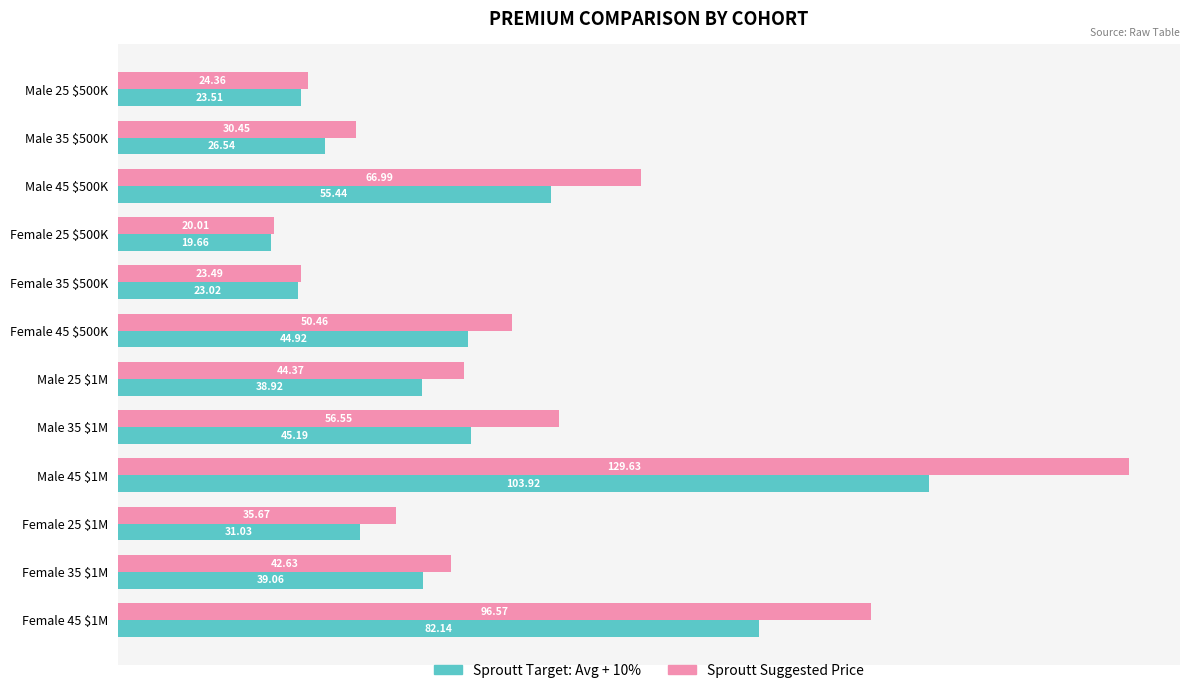

At how many categories does at least one series exceed 35?

8